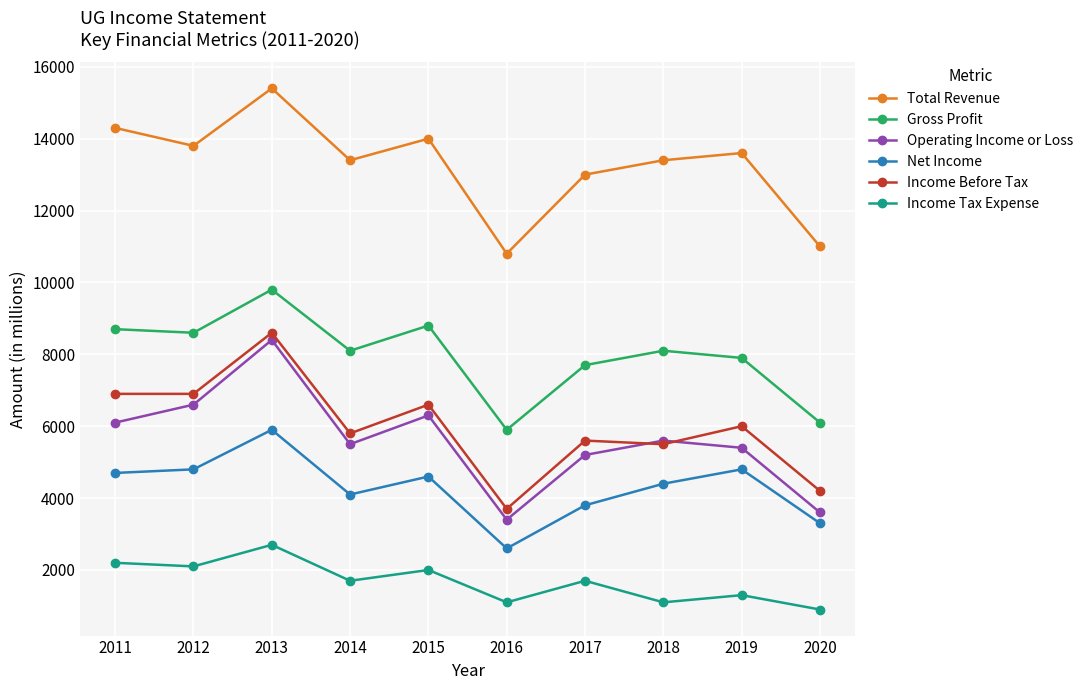

In Operating Income or Loss, how many points are higher than both neighbors (excluding endpoints)?

3